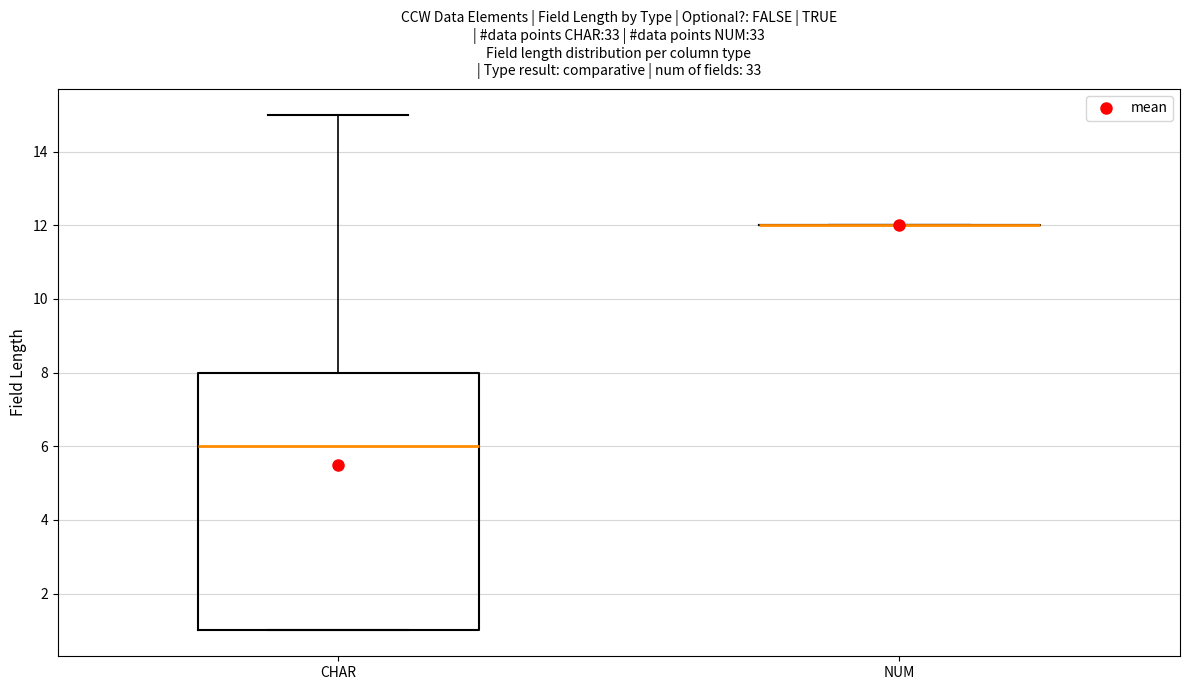

Reading left to right, transcribe this box plot: for each box, give where its median line is, the range the box spans, and where its two whiskers end, as read against the y-axis. The values are not printed on the chart, so give them approximately, as read against the axis.

CHAR: median 6, box 1 to 8, whiskers 1 to 15
NUM: box collapsed to a line at 12, whiskers 12 to 12